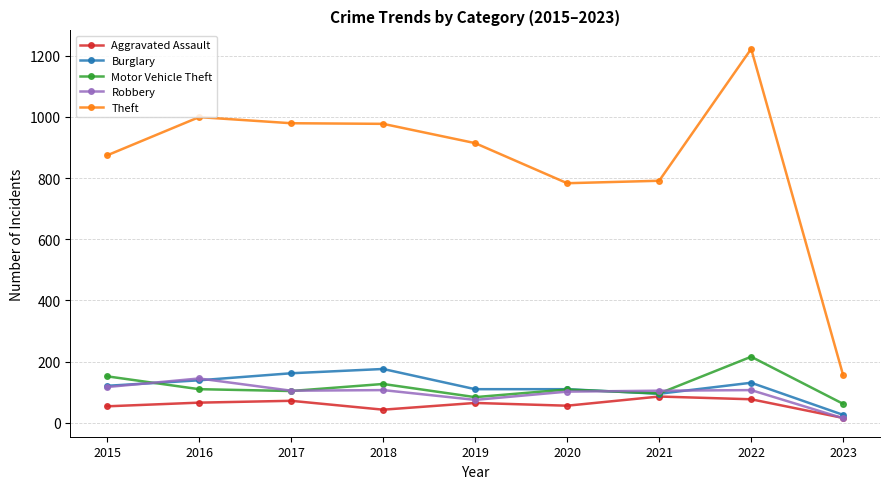

Where do Motor Vehicle Theft and Burglary first cross each other?

2015 and 2016